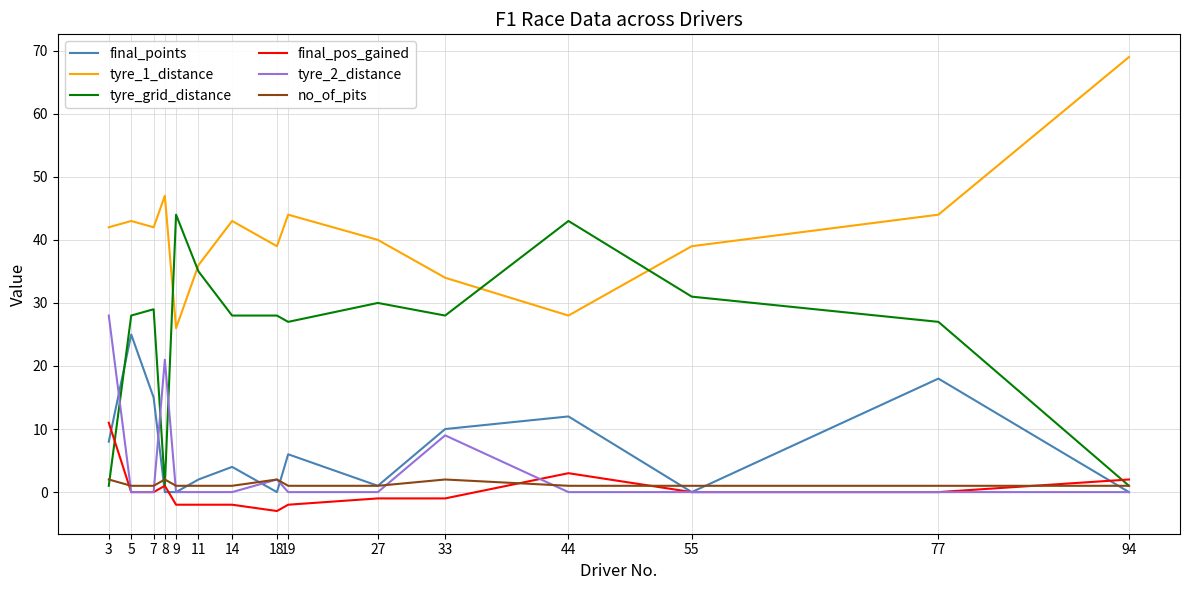

Reading right to left, transcribe all the data shown in this chart.

final_points: 94=0	77=18	55=0	44=12	33=10	27=1	19=6	18=0	14=4	11=2	9=0	8=0	7=15	5=25	3=8
tyre_1_distance: 94=69	77=44	55=39	44=28	33=34	27=40	19=44	18=39	14=43	11=36	9=26	8=47	7=42	5=43	3=42
tyre_grid_distance: 94=1	77=27	55=31	44=43	33=28	27=30	19=27	18=28	14=28	11=35	9=44	8=1	7=29	5=28	3=1
final_pos_gained: 94=2	77=0	55=0	44=3	33=-1	27=-1	19=-2	18=-3	14=-2	11=-2	9=-2	8=1	7=0	5=0	3=11
tyre_2_distance: 94=0	77=0	55=0	44=0	33=9	27=0	19=0	18=2	14=0	11=0	9=0	8=21	7=0	5=0	3=28
no_of_pits: 94=1	77=1	55=1	44=1	33=2	27=1	19=1	18=2	14=1	11=1	9=1	8=2	7=1	5=1	3=2